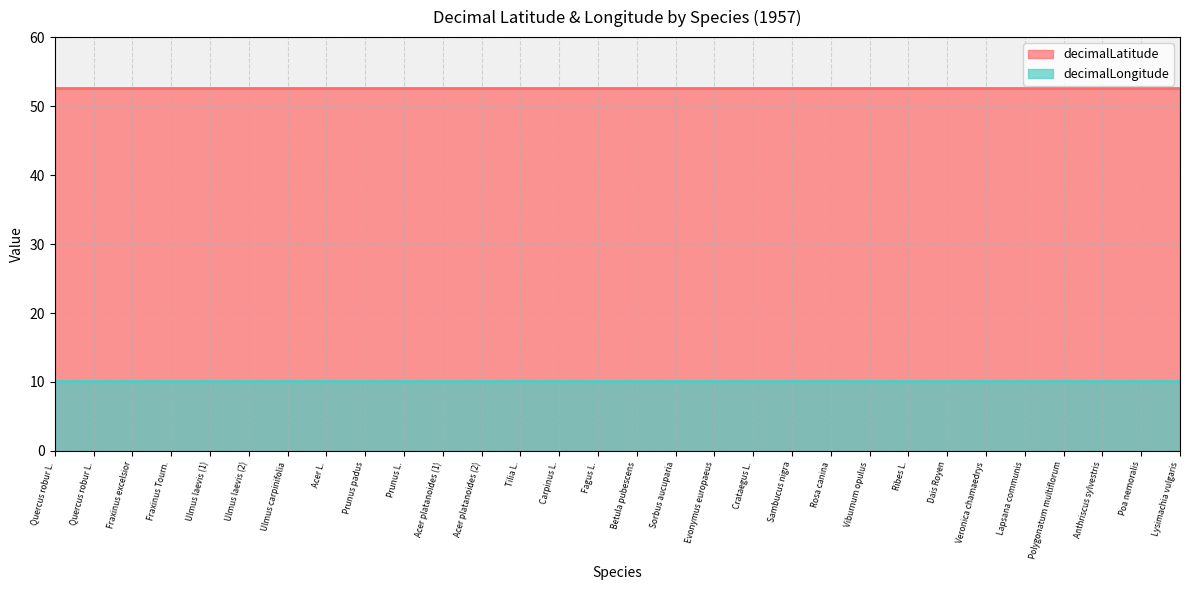

Reading right to left, list all the values displayed in this chart.

decimalLatitude: Lysimachia vulgaris=52.6	Poa nemoralis=52.6	Anthriscus sylvestris=52.6	Polygonatum multiflorum=52.6	Lapsana communis=52.6	Veronica chamaedrys=52.6	Dais Royen=52.6	Ribes L.=52.6	Viburnum opulus=52.6	Rosa canina=52.6	Sambucus nigra=52.6	Crataegus L.=52.6	Evonymus europaeus=52.6	Sorbus aucuparia=52.6	Betula pubescens=52.6	Fagus L.=52.6	Carpinus L.=52.6	Tilia L.=52.6	Acer platanoides (2)=52.6	Acer platanoides (1)=52.6	Prunus L.=52.6	Prunus padus=52.6	Acer L.=52.6	Ulmus carpinifolia=52.6	Ulmus laevis (2)=52.6	Ulmus laevis (1)=52.6	Fraxinus Tourn.=52.6	Fraxinus excelsior=52.6	Quercus robur L.=52.6	Quercus robur L.=52.6
decimalLongitude: Lysimachia vulgaris=10.1	Poa nemoralis=10.1	Anthriscus sylvestris=10.1	Polygonatum multiflorum=10.1	Lapsana communis=10.1	Veronica chamaedrys=10.1	Dais Royen=10.1	Ribes L.=10.1	Viburnum opulus=10.1	Rosa canina=10.1	Sambucus nigra=10.1	Crataegus L.=10.1	Evonymus europaeus=10.1	Sorbus aucuparia=10.1	Betula pubescens=10.1	Fagus L.=10.1	Carpinus L.=10.1	Tilia L.=10.1	Acer platanoides (2)=10.1	Acer platanoides (1)=10.1	Prunus L.=10.1	Prunus padus=10.1	Acer L.=10.1	Ulmus carpinifolia=10.1	Ulmus laevis (2)=10.1	Ulmus laevis (1)=10.1	Fraxinus Tourn.=10.1	Fraxinus excelsior=10.1	Quercus robur L.=10.1	Quercus robur L.=10.1